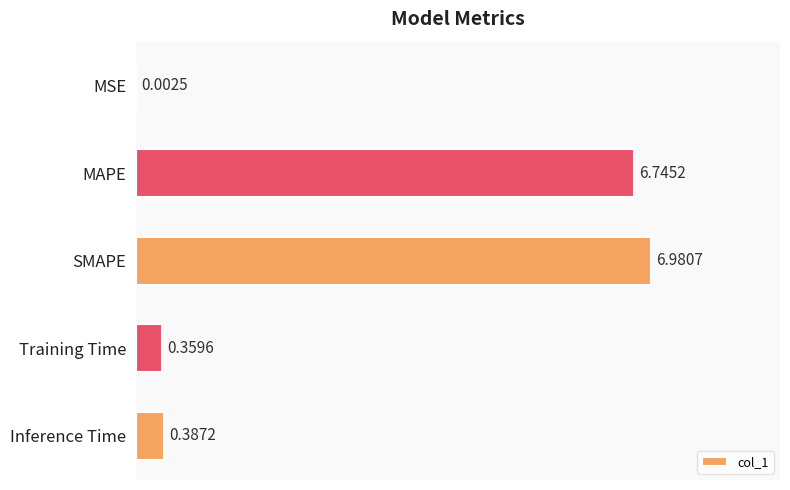

What is the average value?

2.9